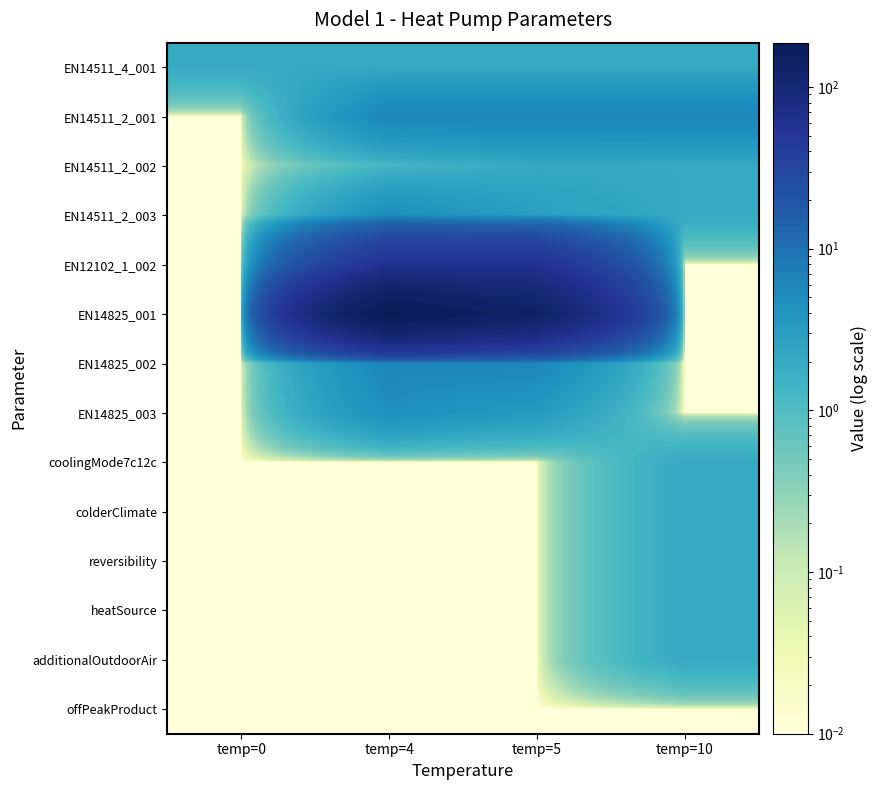

At how many categories does at least one series exceed 131?

2